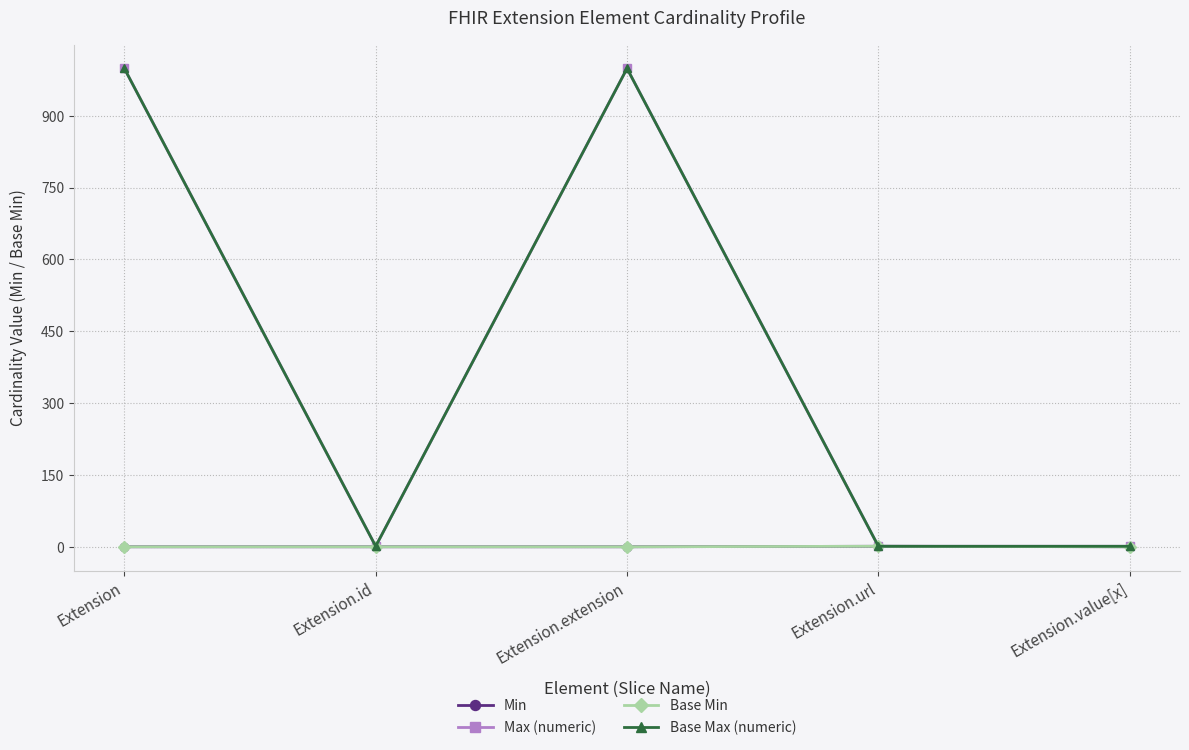

Does the chart have visible grid lines?

Yes